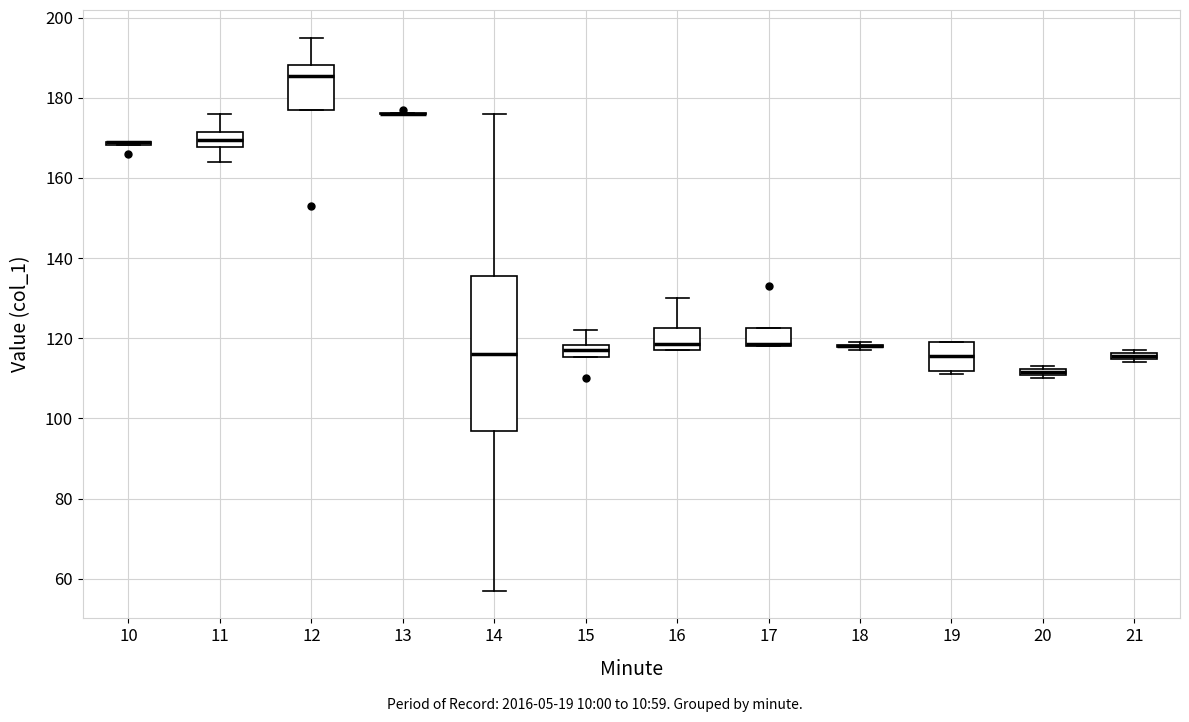

Comparing the boxes themselves (not the whiskers), which one is the tallest?

14